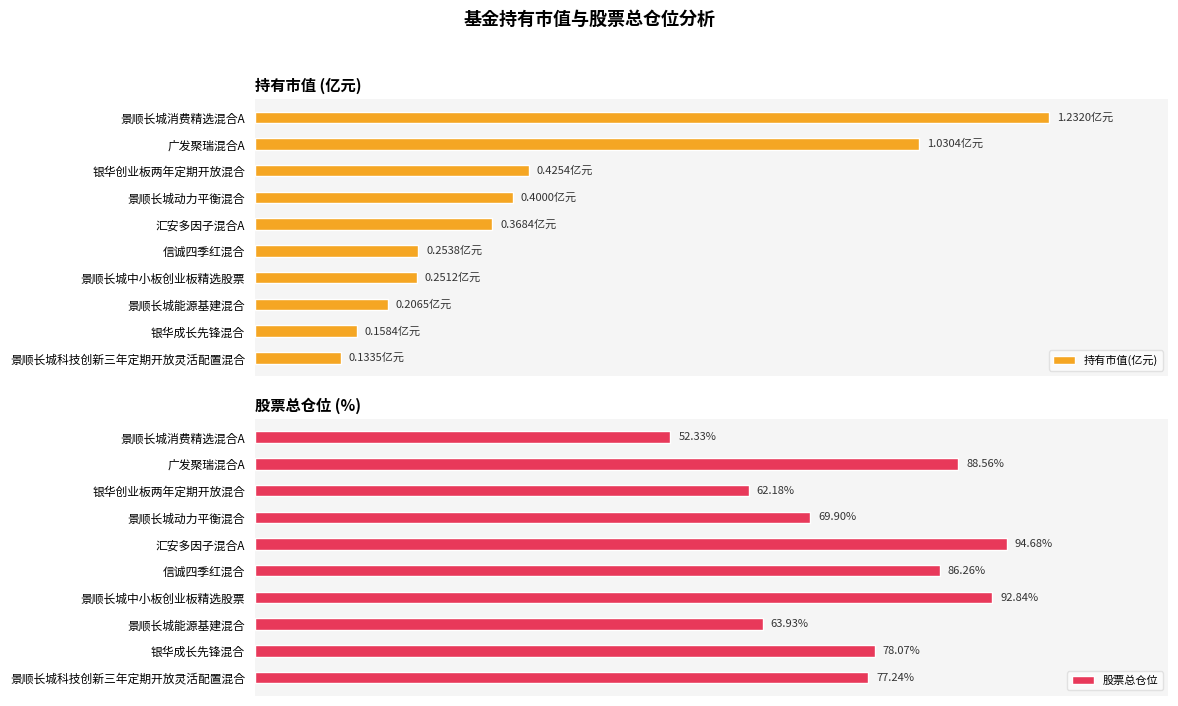

At how many categories does at least one series exceed 13?

10